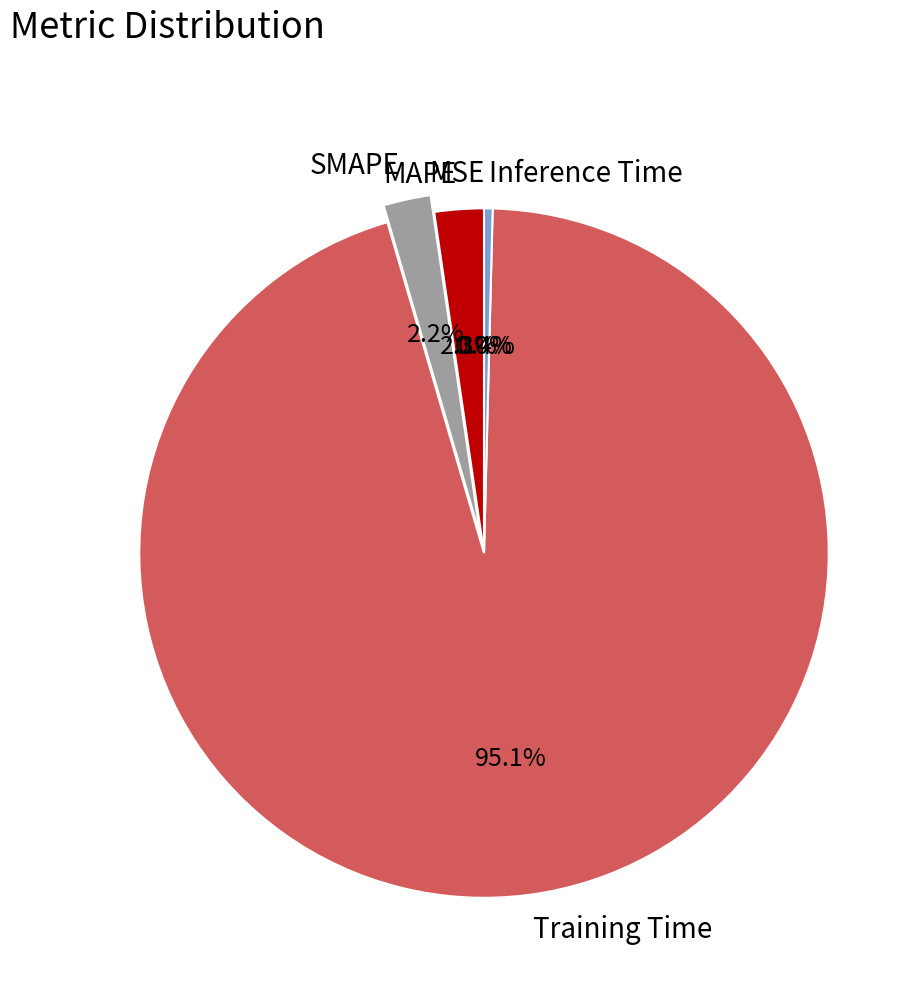

Between Training Time and SMAPE, which is larger?

Training Time